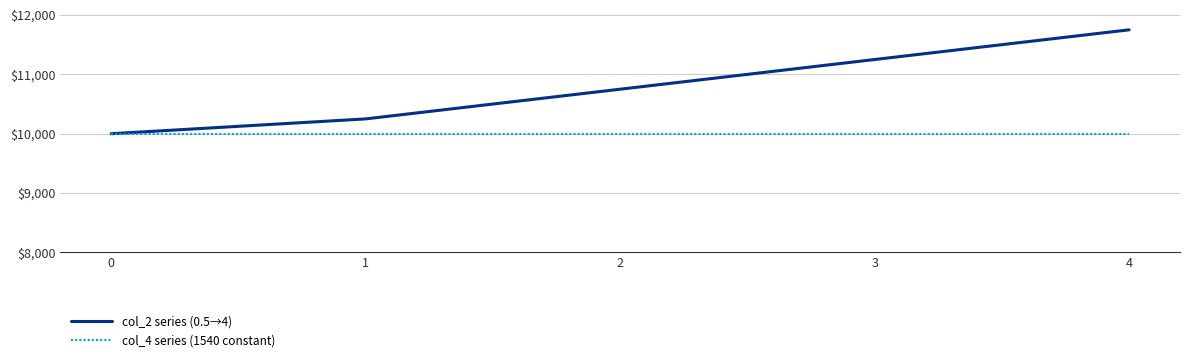

Which series has the widest spread of values?

col_2 series (0.5→4)